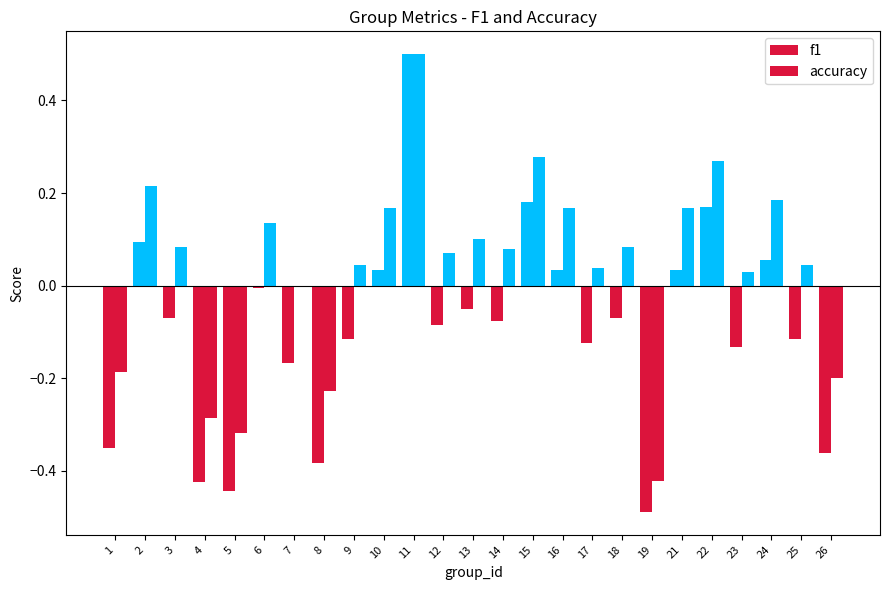

Reading left to right, what are all the values shown in this chart?

f1: -0.4	0.1	-0.1	-0.4	-0.4	-0.0	-0.2	-0.4	-0.1	0.0	0.5	-0.1	-0.0	-0.1	0.2	0.0	-0.1	-0.1	-0.5	0.0	0.2	-0.1	0.1	-0.1	-0.4
accuracy: -0.2	0.2	0.1	-0.3	-0.3	0.1	0.0	-0.2	0.0	0.2	0.5	0.1	0.1	0.1	0.3	0.2	0.0	0.1	-0.4	0.2	0.3	0.0	0.2	0.0	-0.2